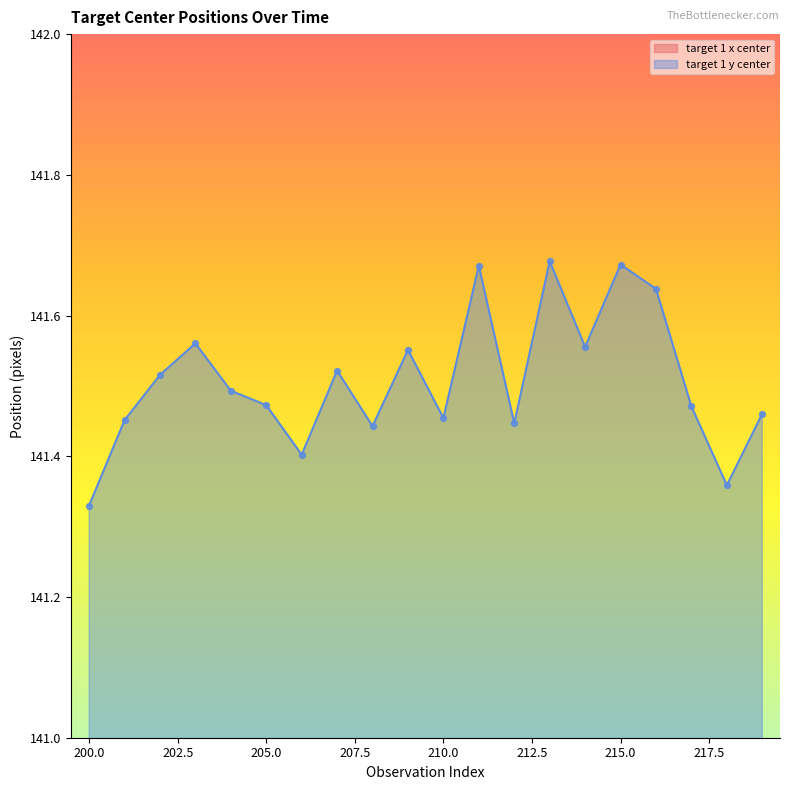

At which category is the sum across all series the highest?

215